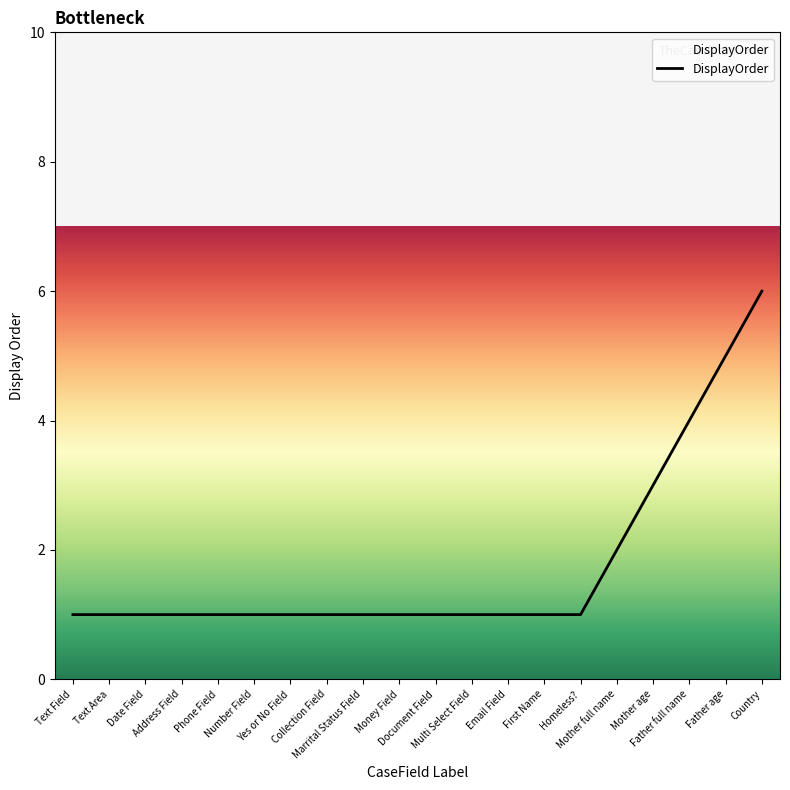

Reading right to left, extract all data points from this chart.

Country=6	Father age=5	Father full name=4	Mother age=3	Mother full name=2	Homeless?=1	First Name=1	Email Field=1	Multi Select Field=1	Document Field=1	Money Field=1	Marrital Status Field=1	Collection Field=1	Yes or No Field=1	Number Field=1	Phone Field=1	Address Field=1	Date Field=1	Text Area=1	Text Field=1